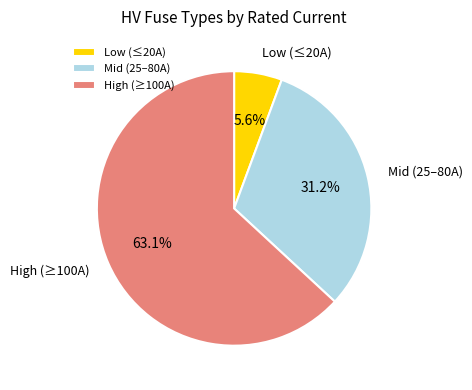

What percentage is NOT represented by Mid (25–80A)?

68.8%